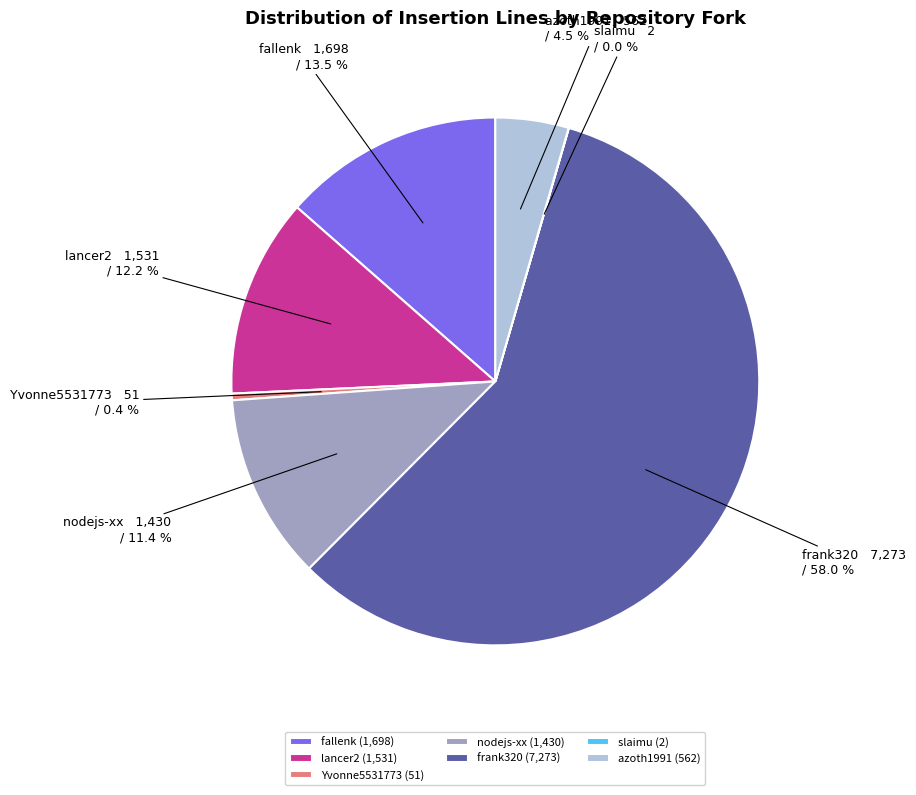

Approximately how many times larger is the value at lancer2 compared to azoth1991?

2.7